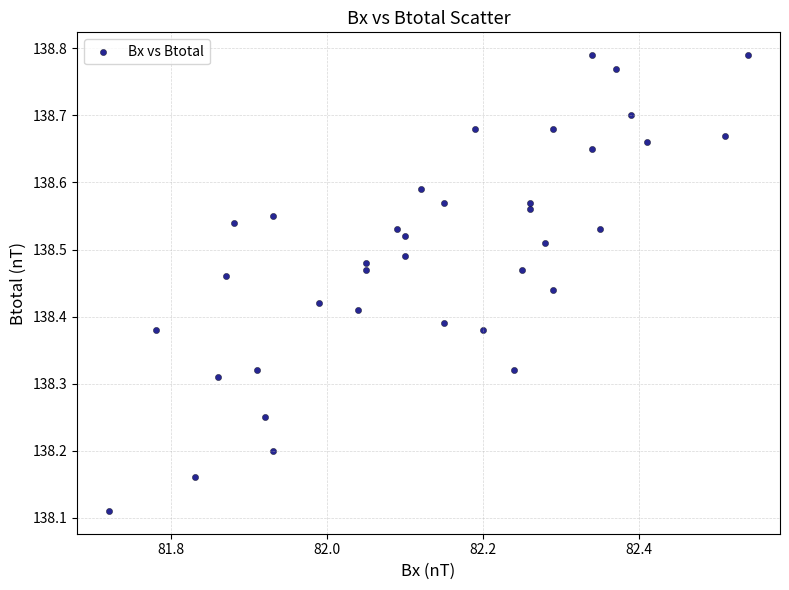

What is the range of Y values (max minus min)?

0.7